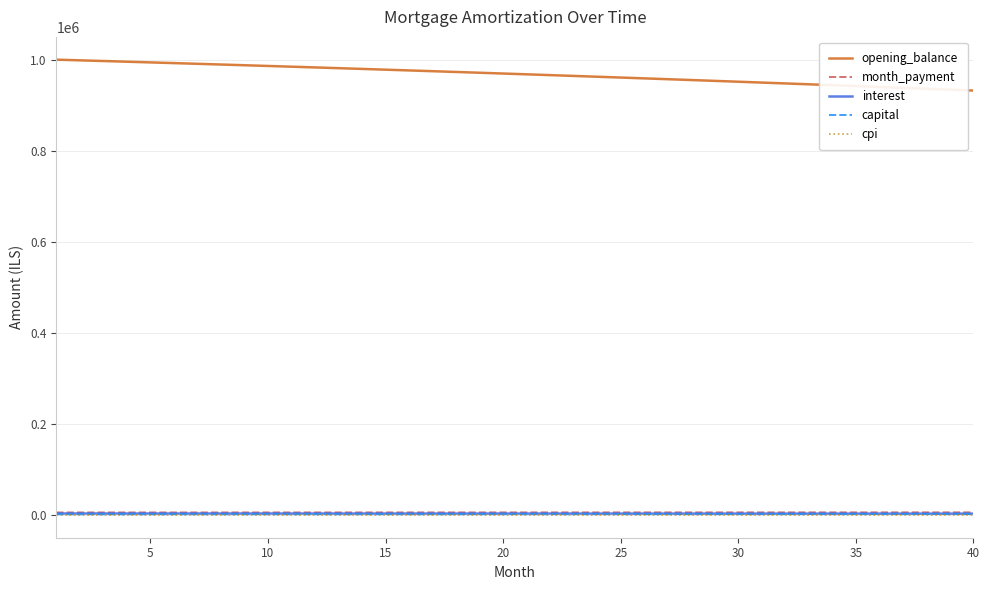

What are all the series names shown in the legend?

opening_balance, month_payment, interest, capital, cpi